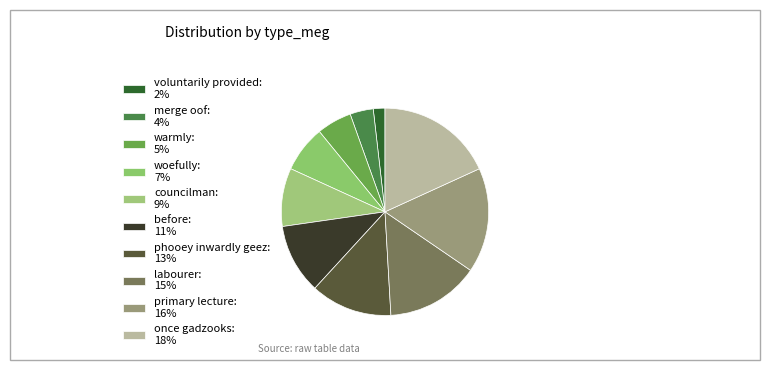

Does any single category account for the majority?

No